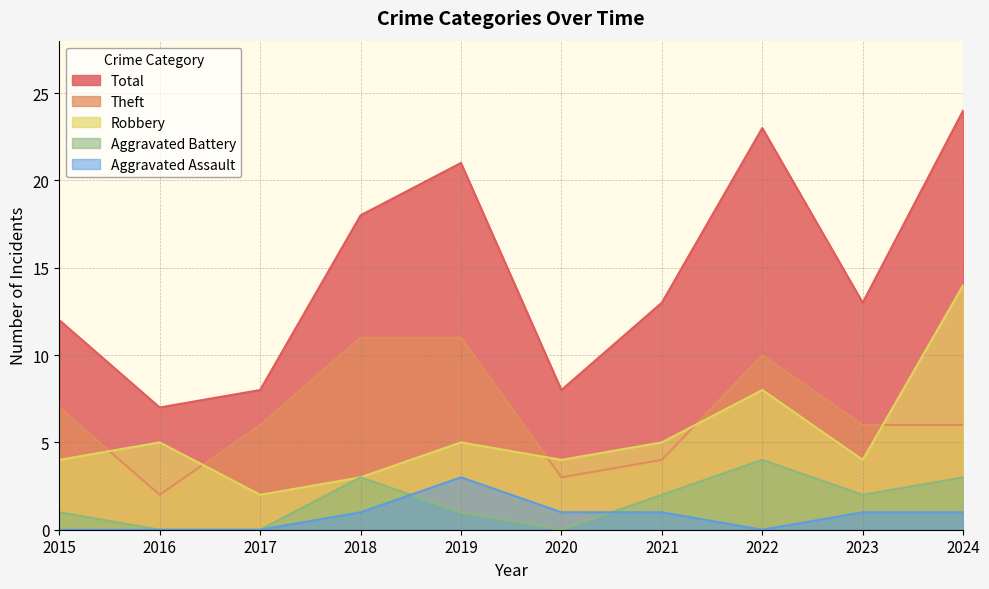

At which category does Robbery reach its first local valley?

2017